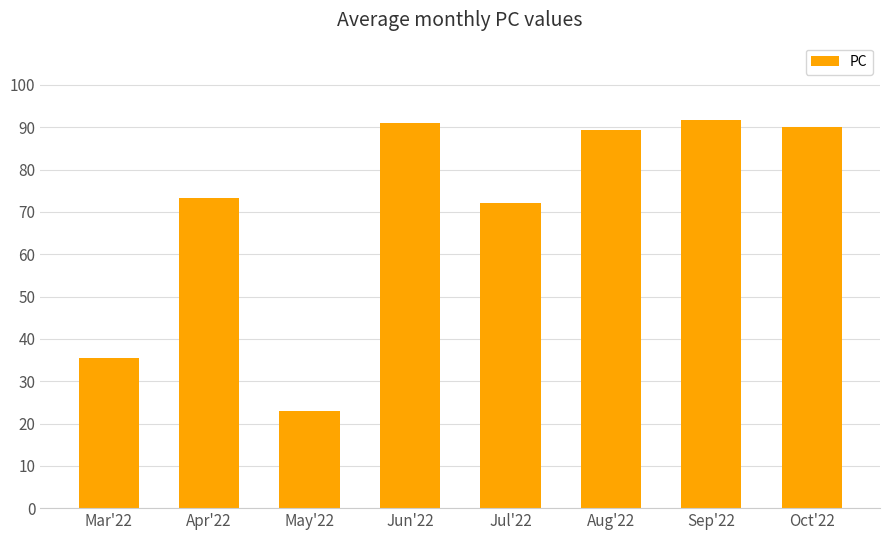

Reading left to right, list all the values displayed in this chart.

35.5	73.4	23.0	91.0	72.0	89.4	91.8	90.0